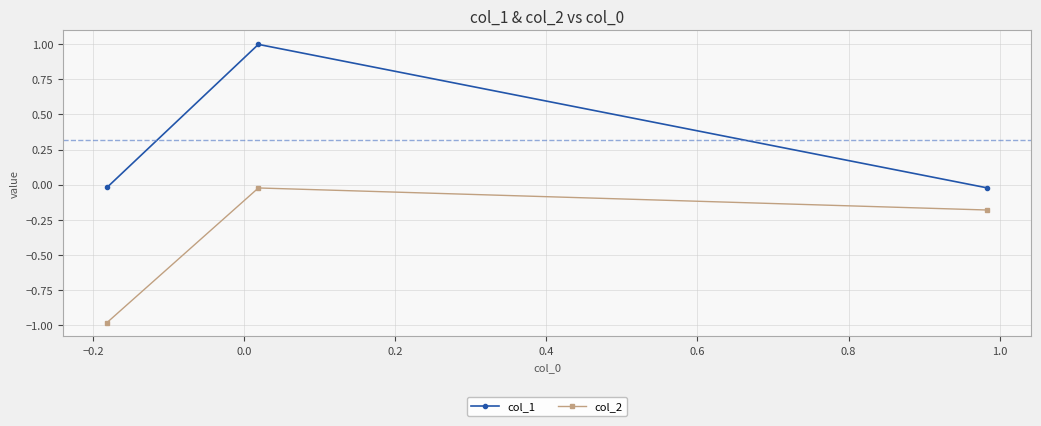

Count the number of data series in this chart.

2